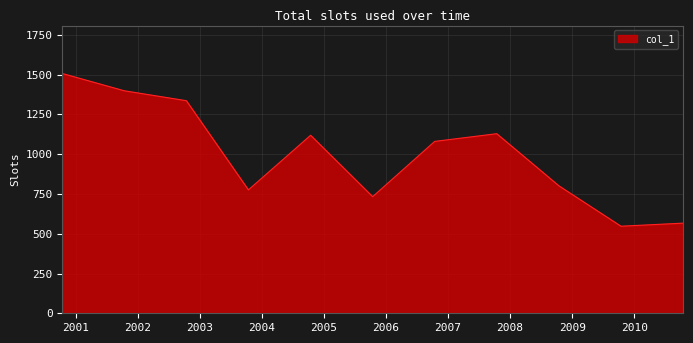

Does the chart display data point markers on the line(s)?

No